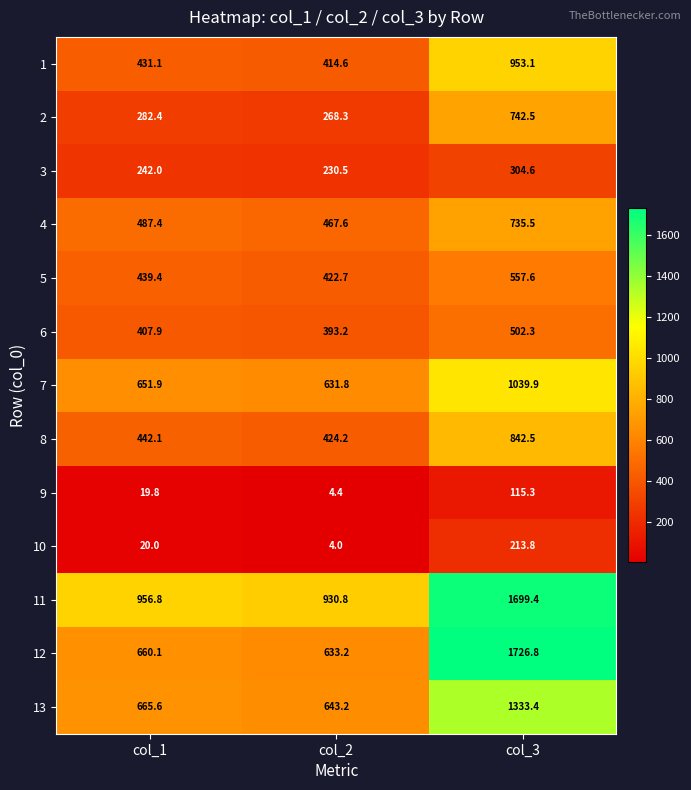

Which series has the largest total across all categories?

11